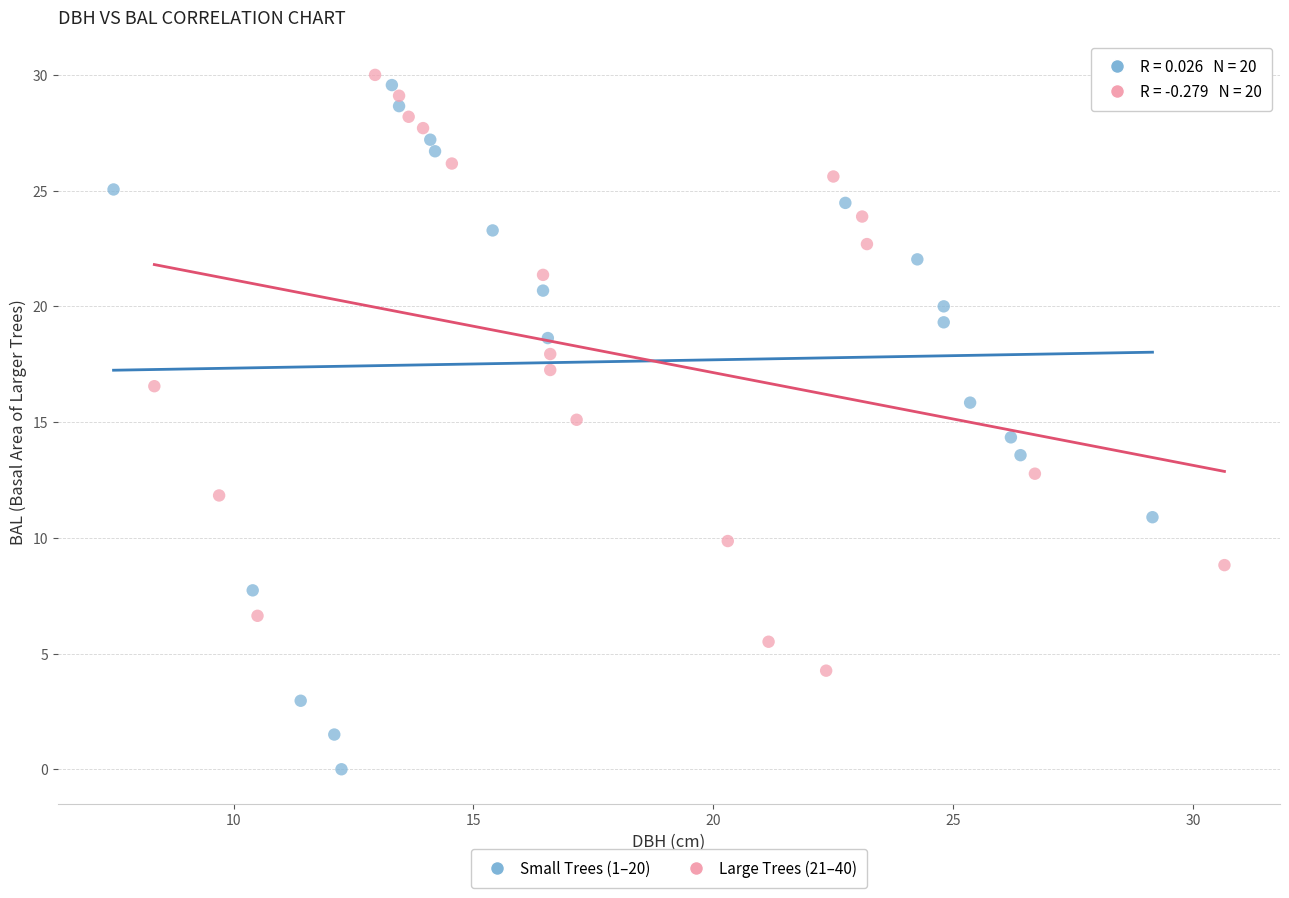

Which series has the largest Y range (max minus min)?

Small Trees (1–20)